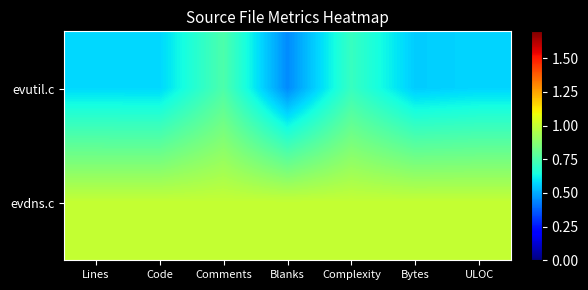

At which category is the sum across all series the highest?

Comments